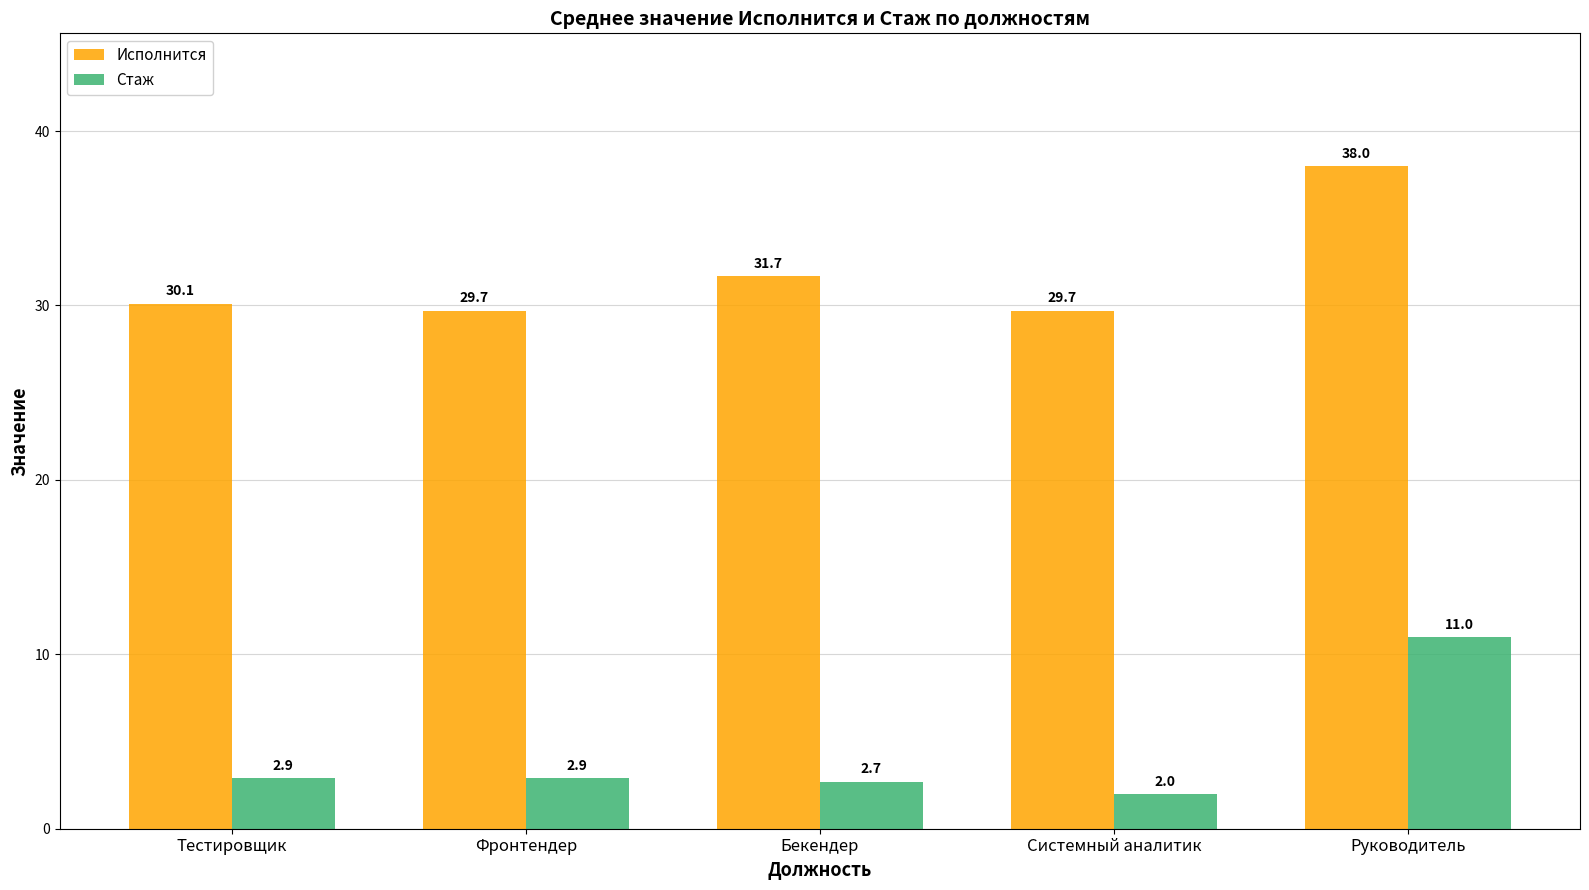

Between Системный аналитик and Руководитель, which series saw the biggest shift?

Стаж